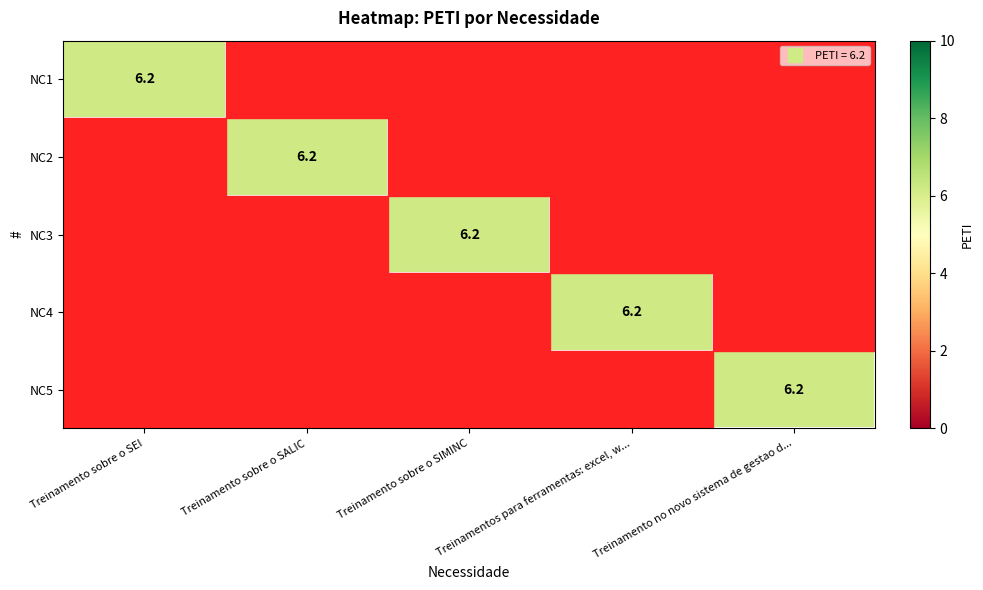

The NC5 series shows 0.0 at Treinamento sobre o SEI. True or false?

True